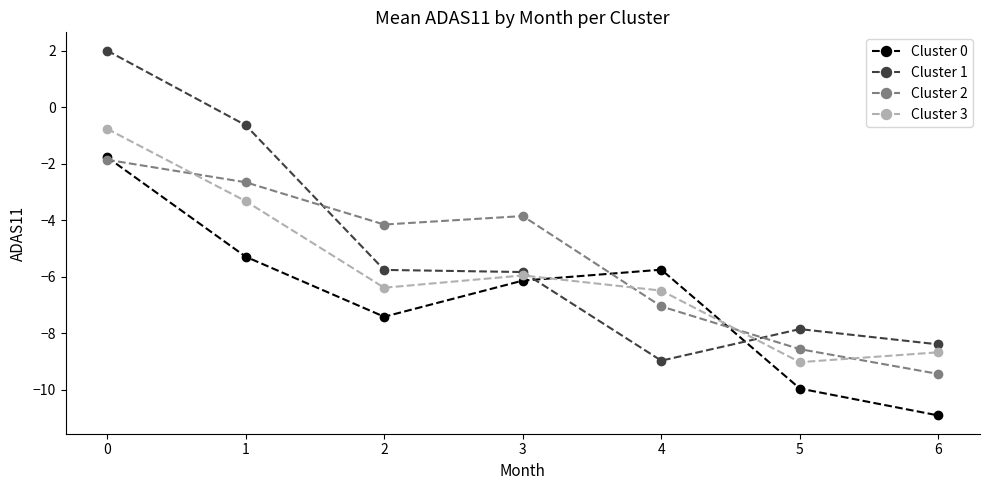

At which category does Cluster 3 reach its first local peak?

3